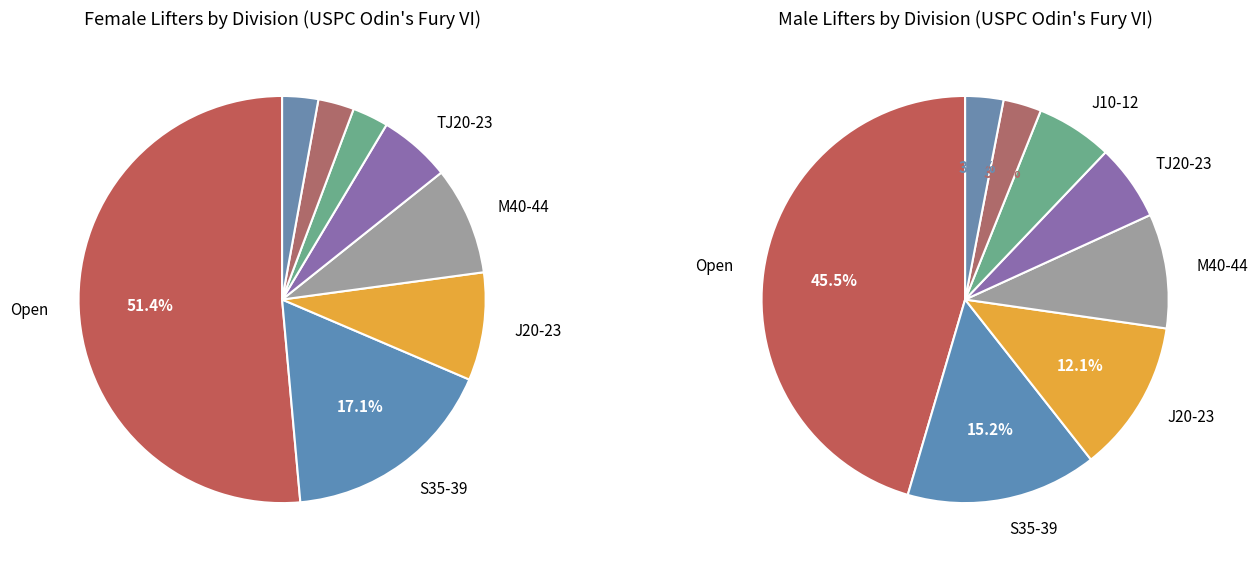

What is the change in value from F to M?

-15